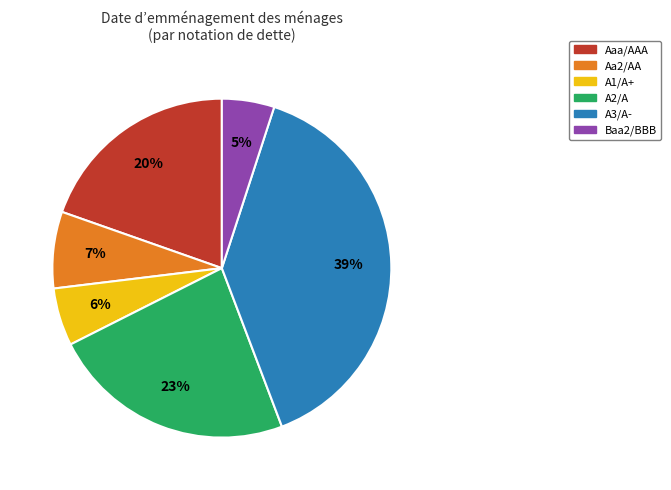

To the nearest percent, what is the average slice percentage?

17%